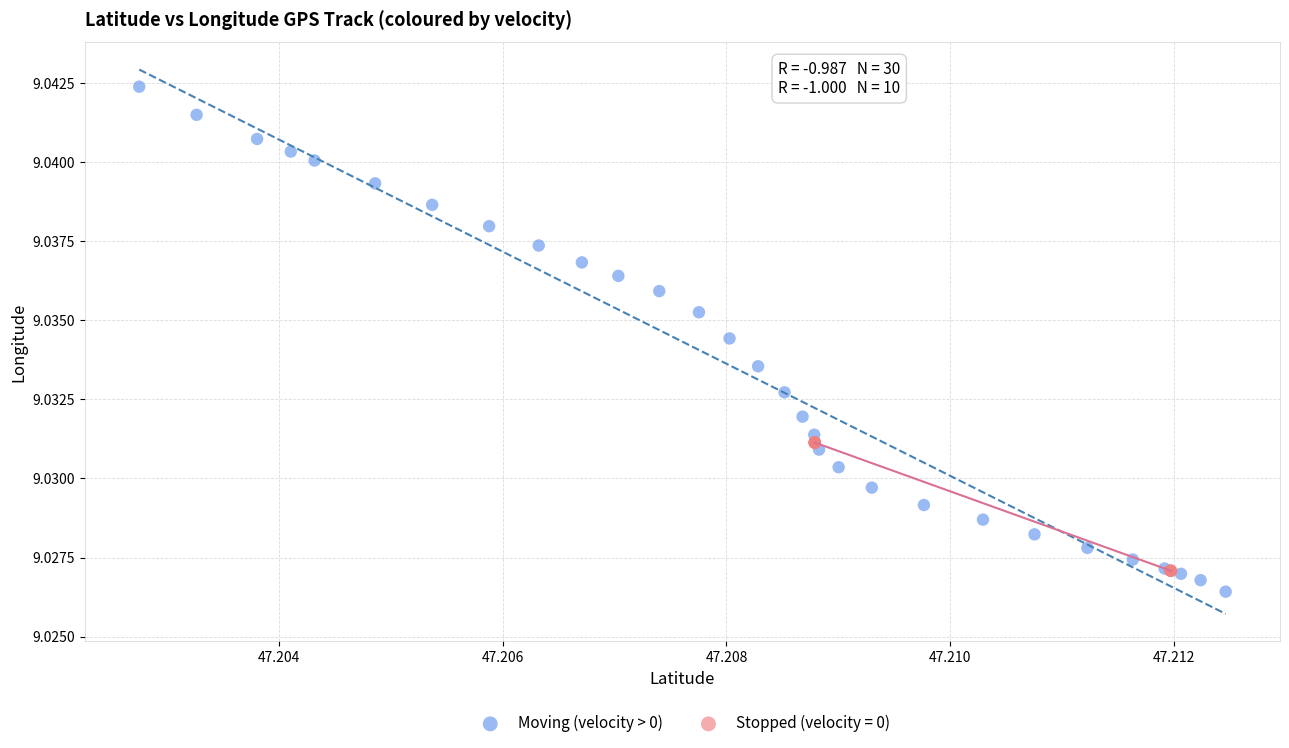

Which series contains the highest Y value?

Moving (velocity > 0)